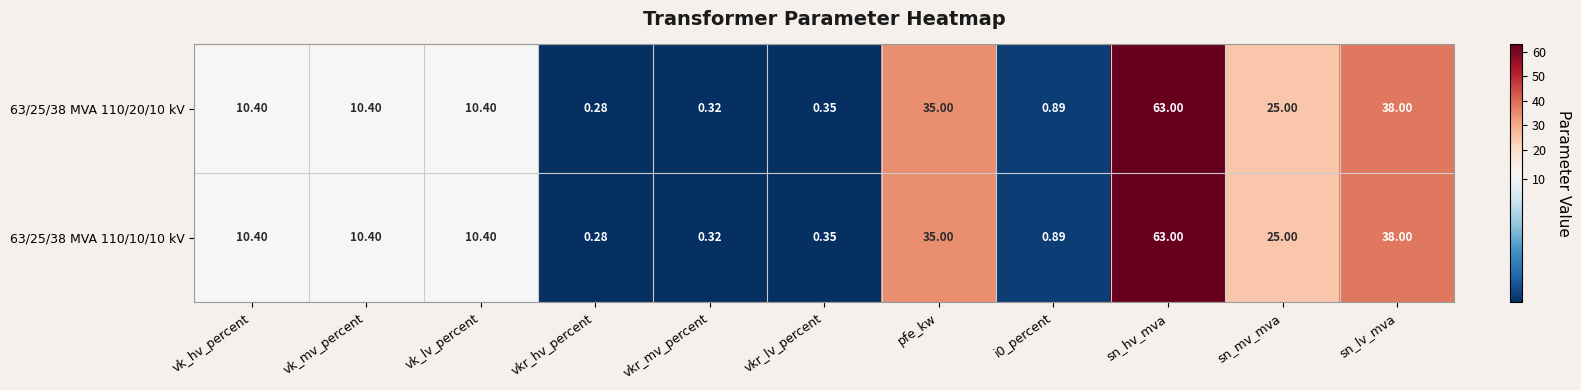

Which label corresponds to the smallest value in the chart?

vkr_hv_percent